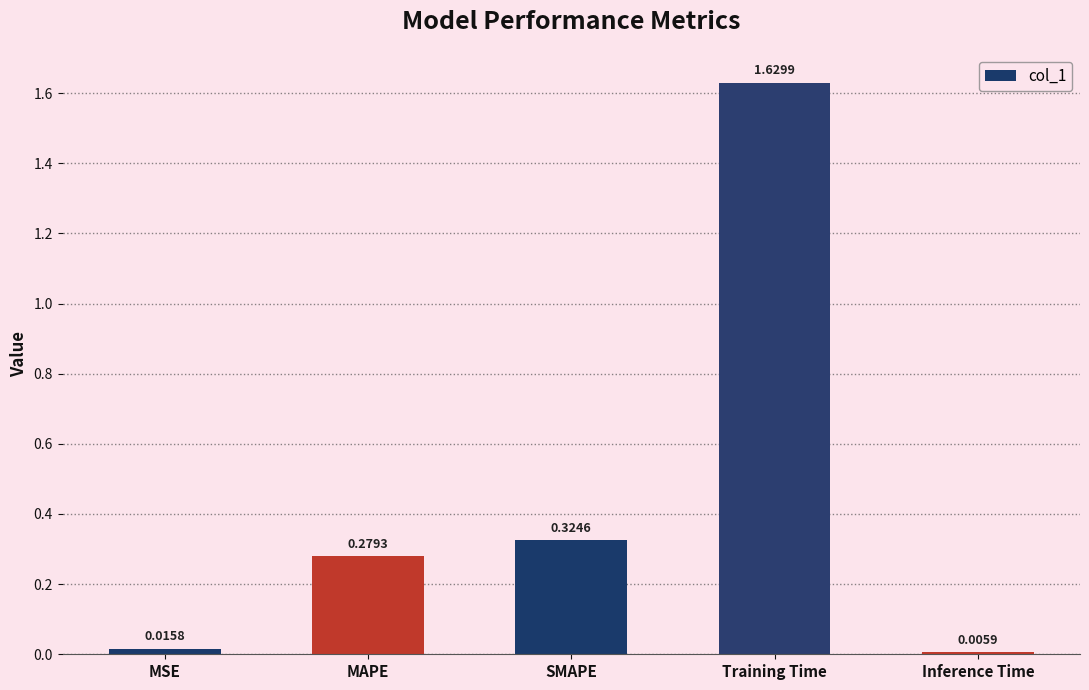

How many categories are shown in the chart?

5